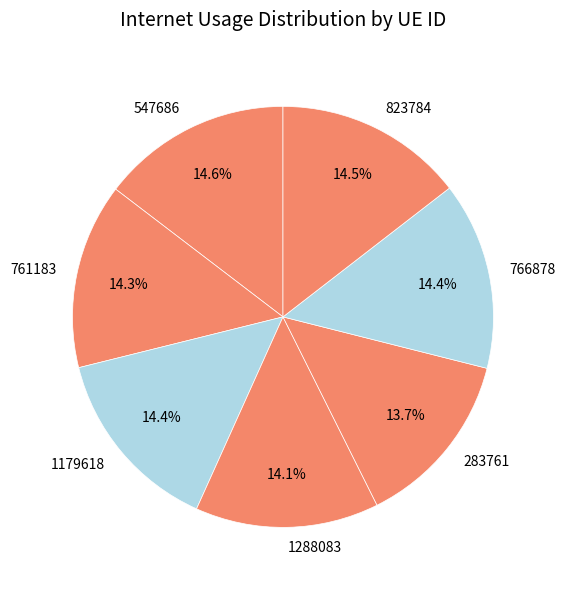

How many slices are in this pie chart?

7